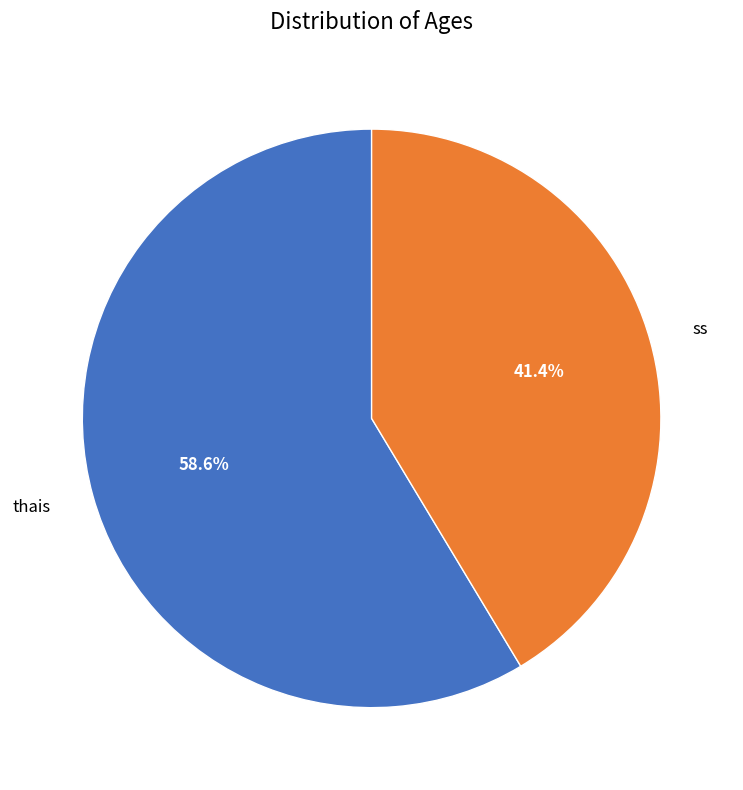

Count the number of slices in the pie.

2